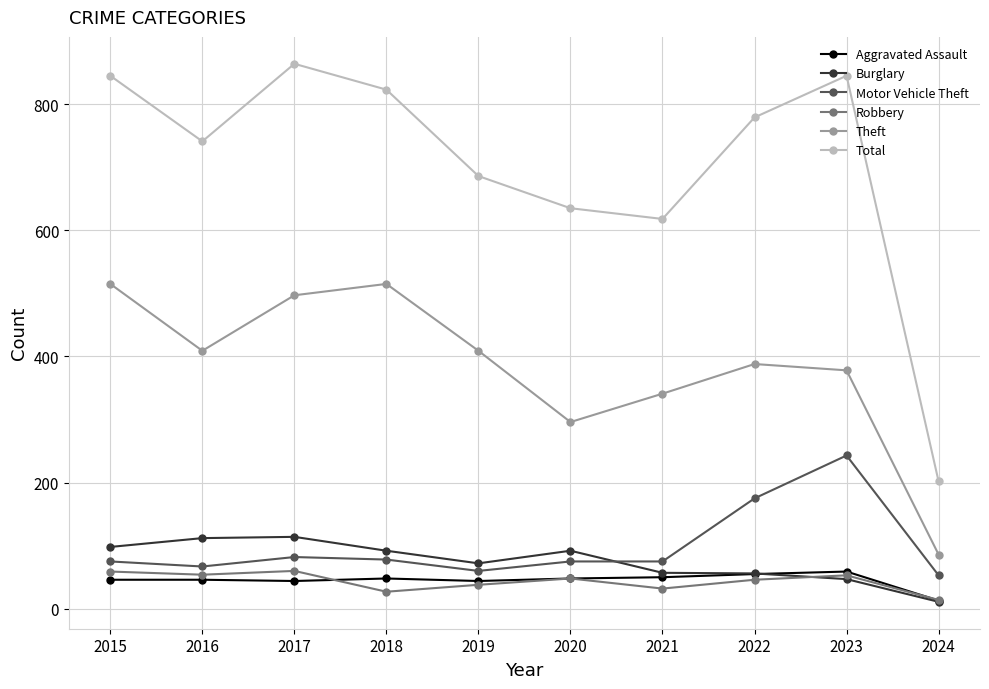

The Theft series shows 144 at 2020. True or false?

False